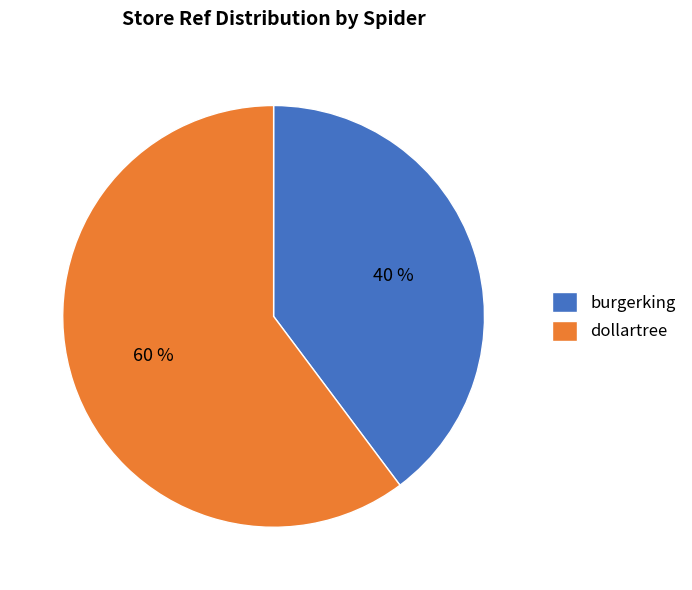

Combined, do burgerking and dollartree account for over 50%?

Yes